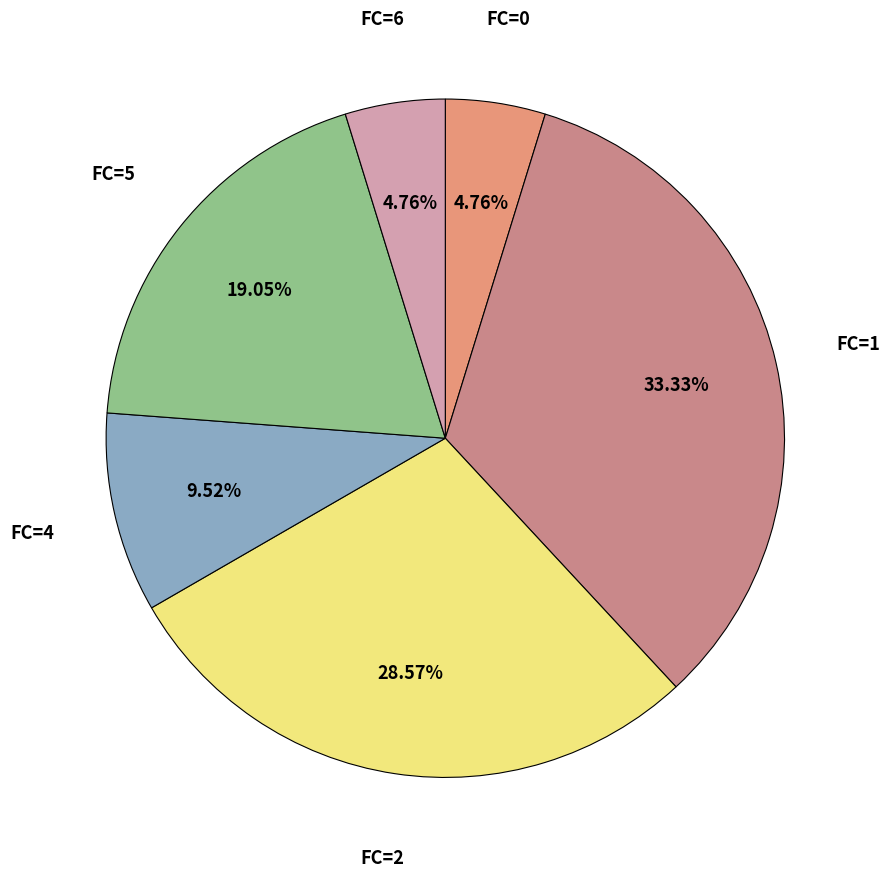

Is there any slice that represents more than half of the pie?

No